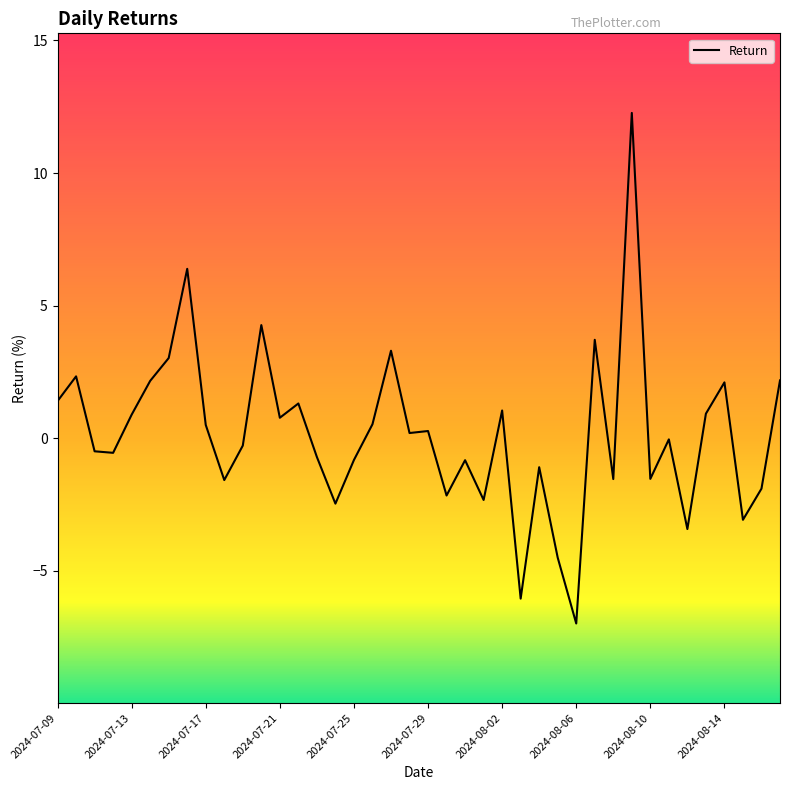

What is the greatest value displayed?

12.3